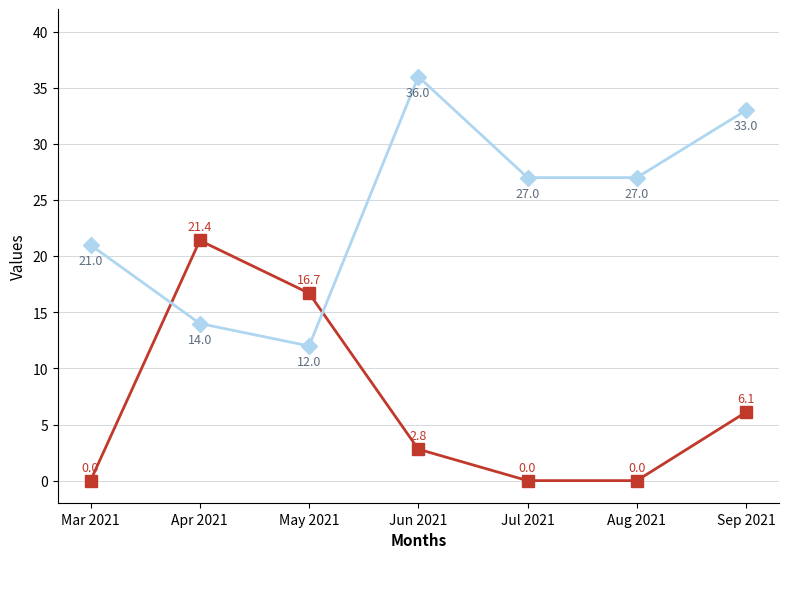

At which category is the sum across all series the highest?

Sep 2021